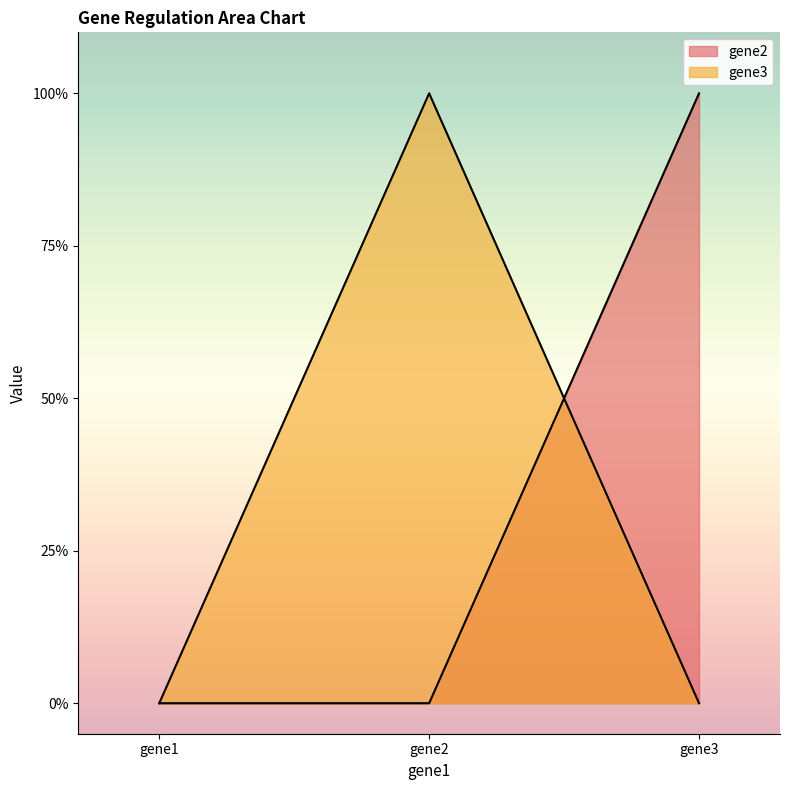

True or false: gene3 has a value of 0 at gene1.

True